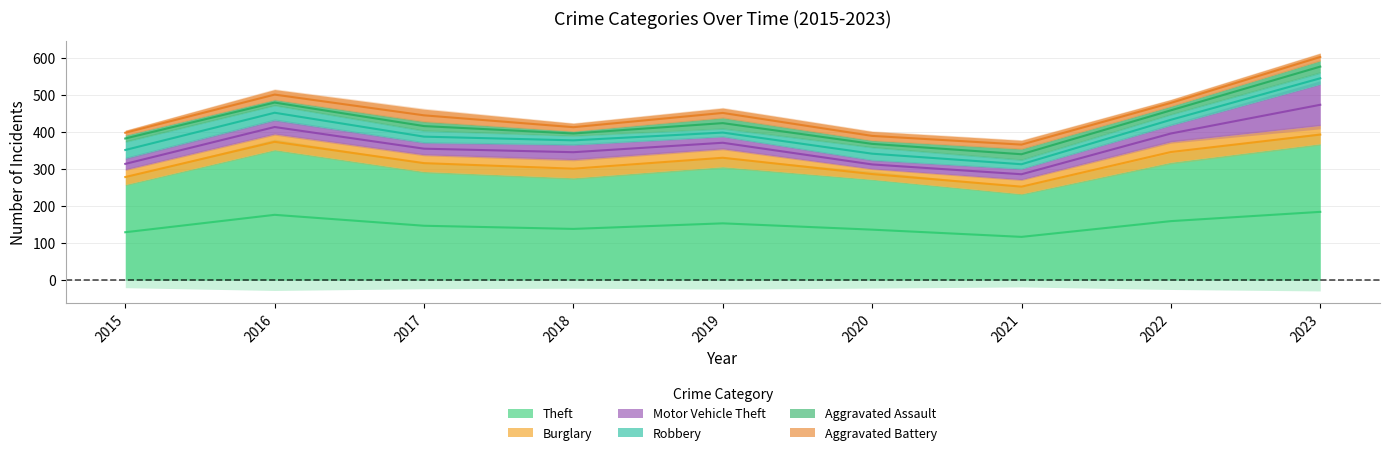

The value of Theft at 2020 is 432. True or false?

False